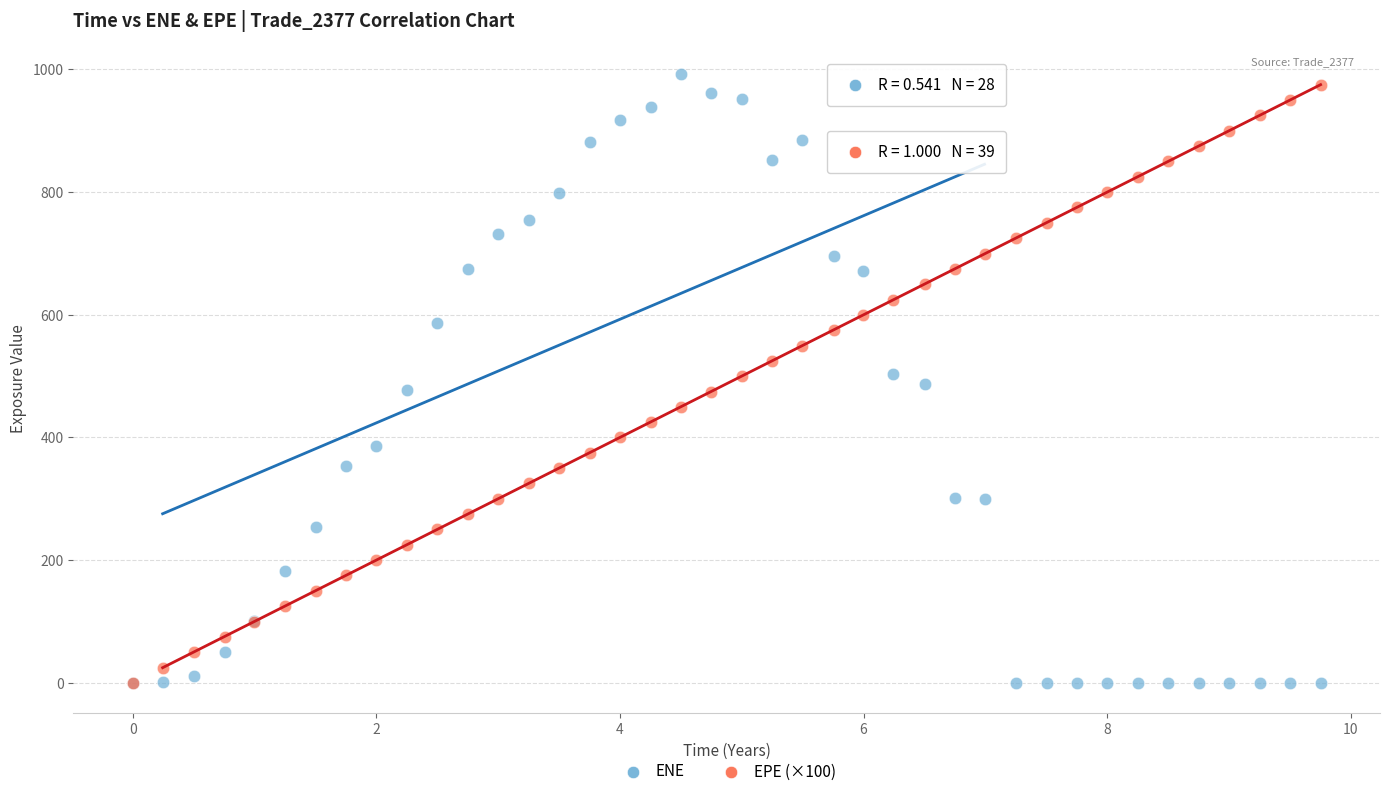

Which series has the widest spread of Y values?

ENE